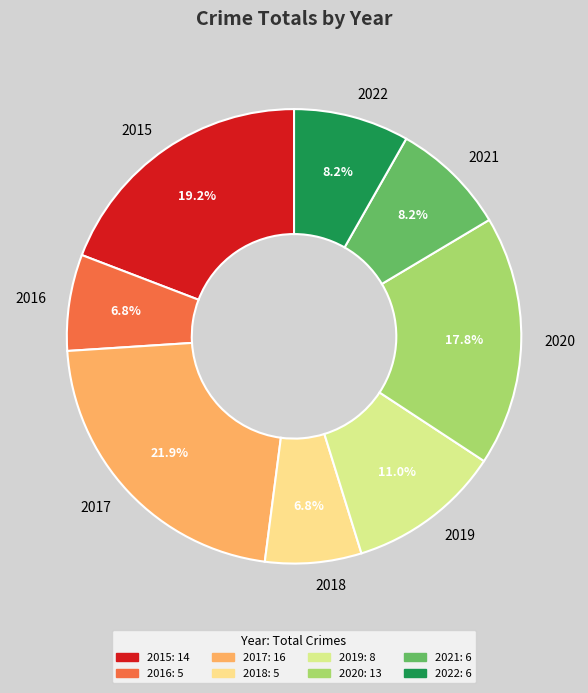

To the nearest percent, what is the average slice percentage?

12%